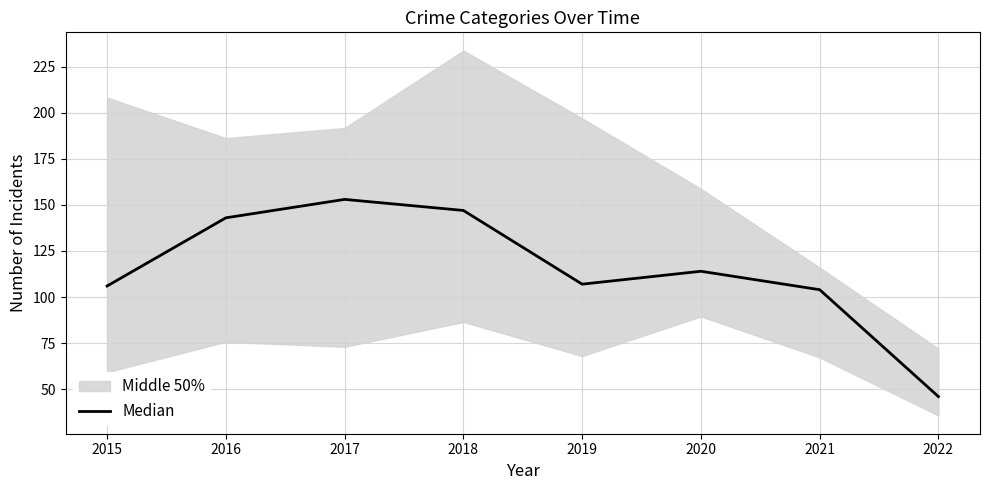

What is the difference between the values at 2019 and 2021?

3